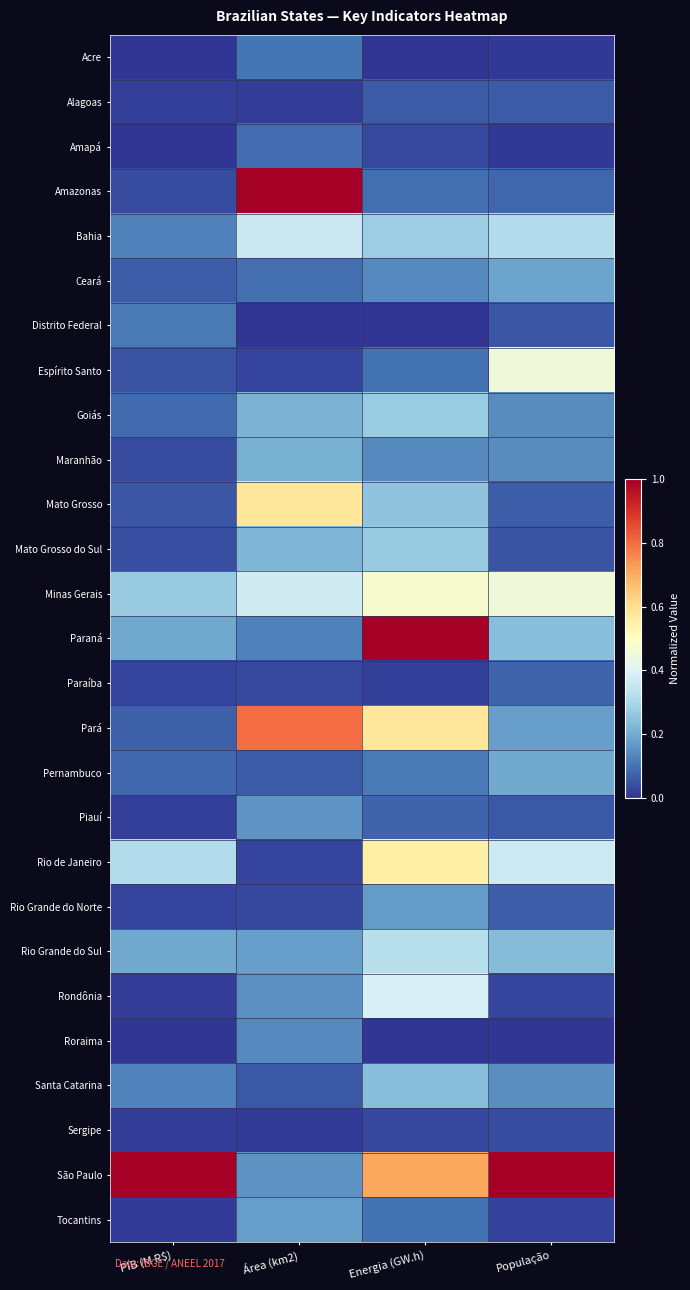

Which has a higher value, PIB (M R$) or População?

População